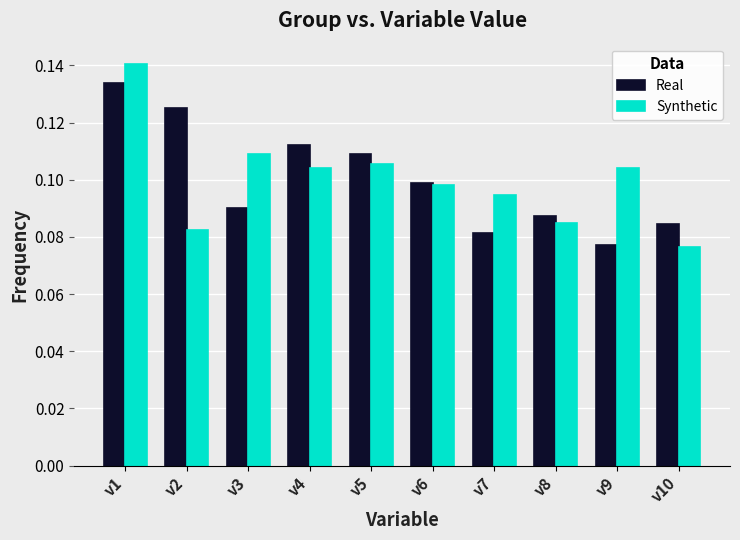

How many Real values are between 0 and 1?

10